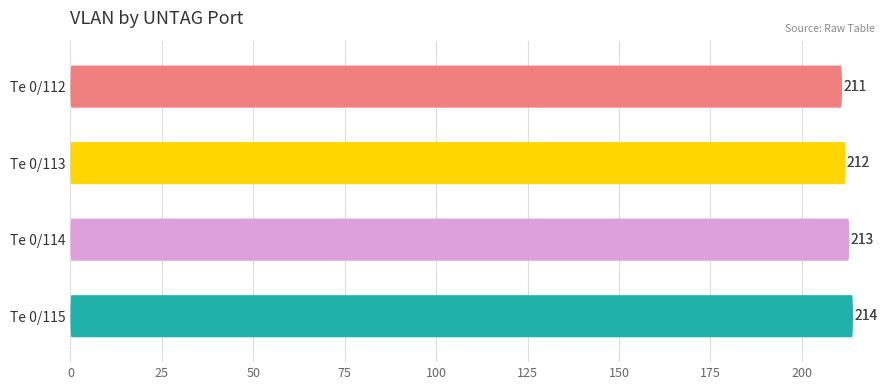

The value at Te 0/115 is 317. True or false?

False